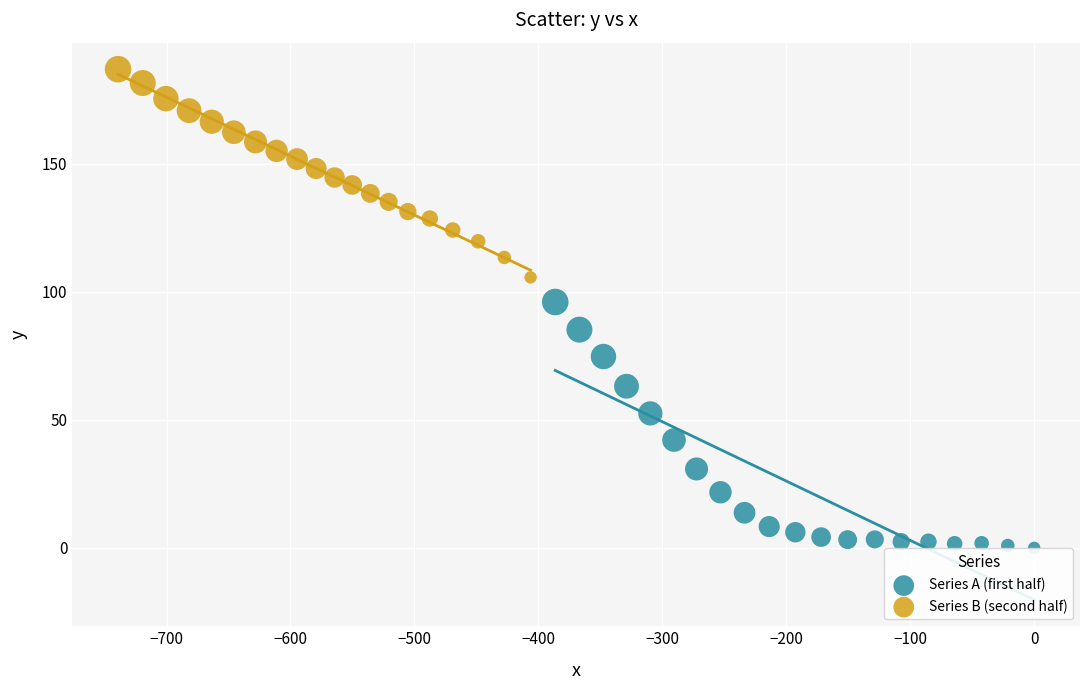

What are all the series names shown in the legend?

Series A (first half), Series B (second half)